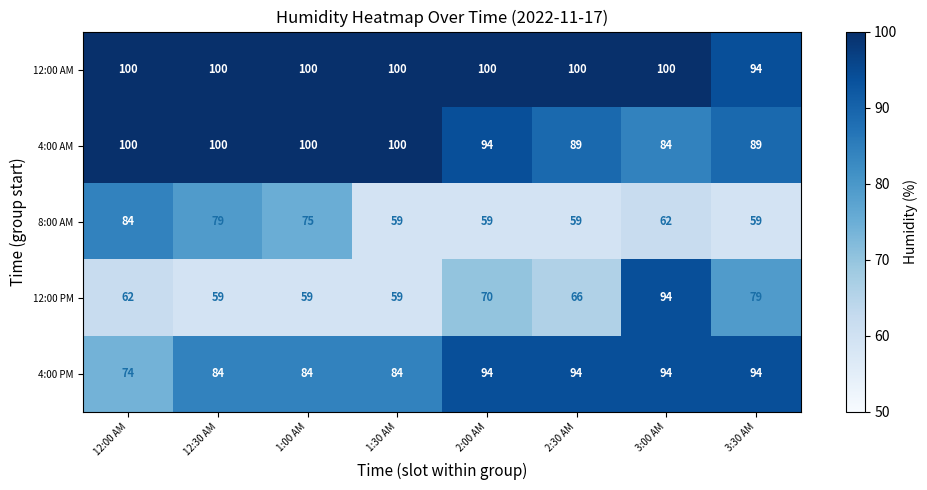

Which series has the largest range (max minus min)?

12:00 PM